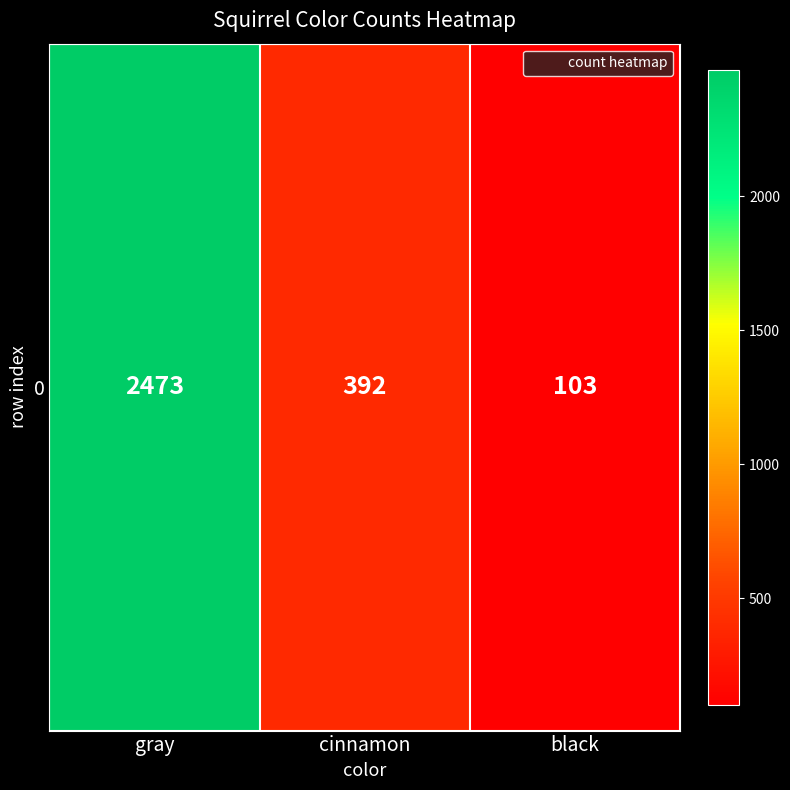

Is it true that the value at gray is 1395?

False